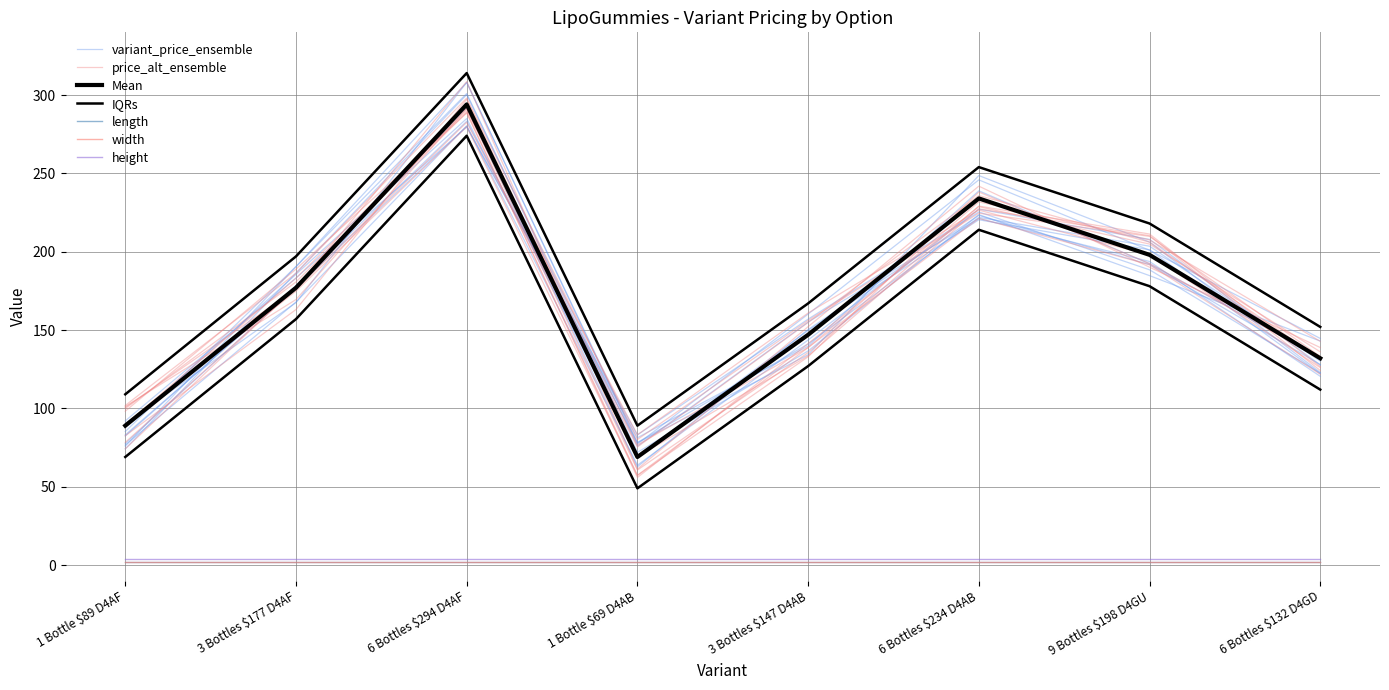

True or false: height and width cross at least once.

False